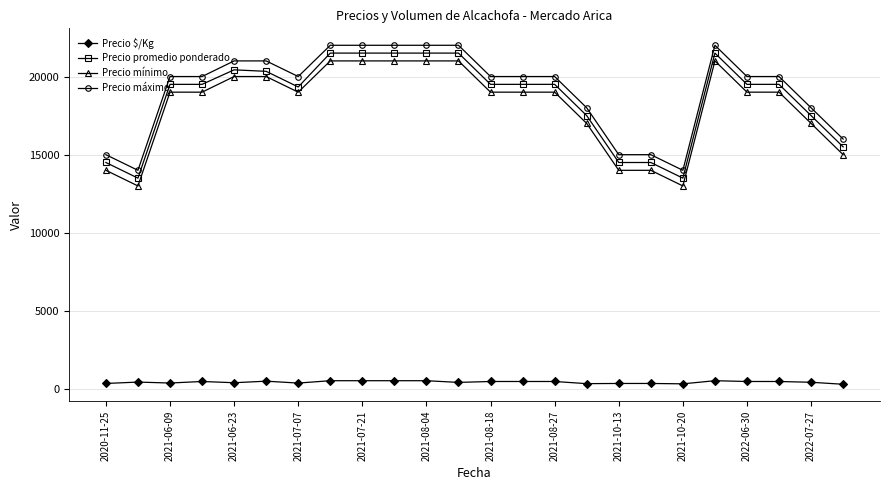

Which series has the largest total across all categories?

Precio máximo